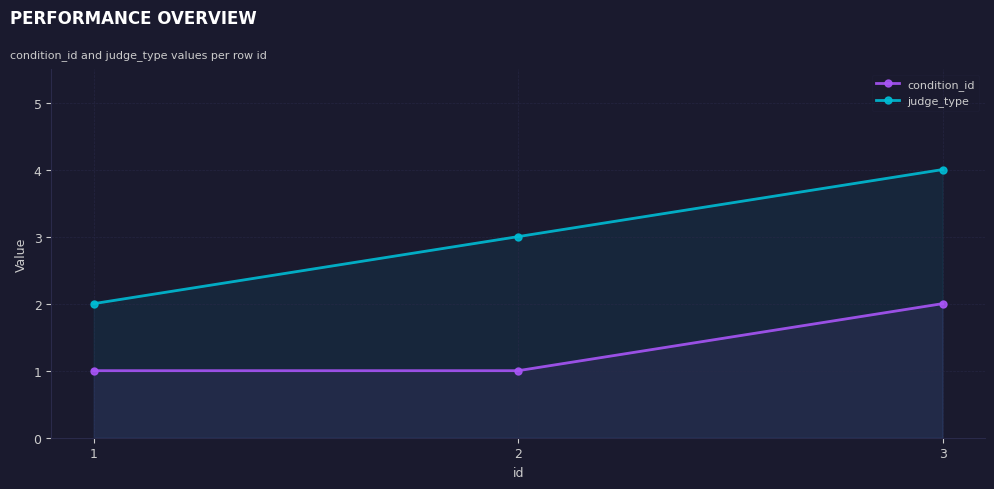

At which label does judge_type reach its peak?

3